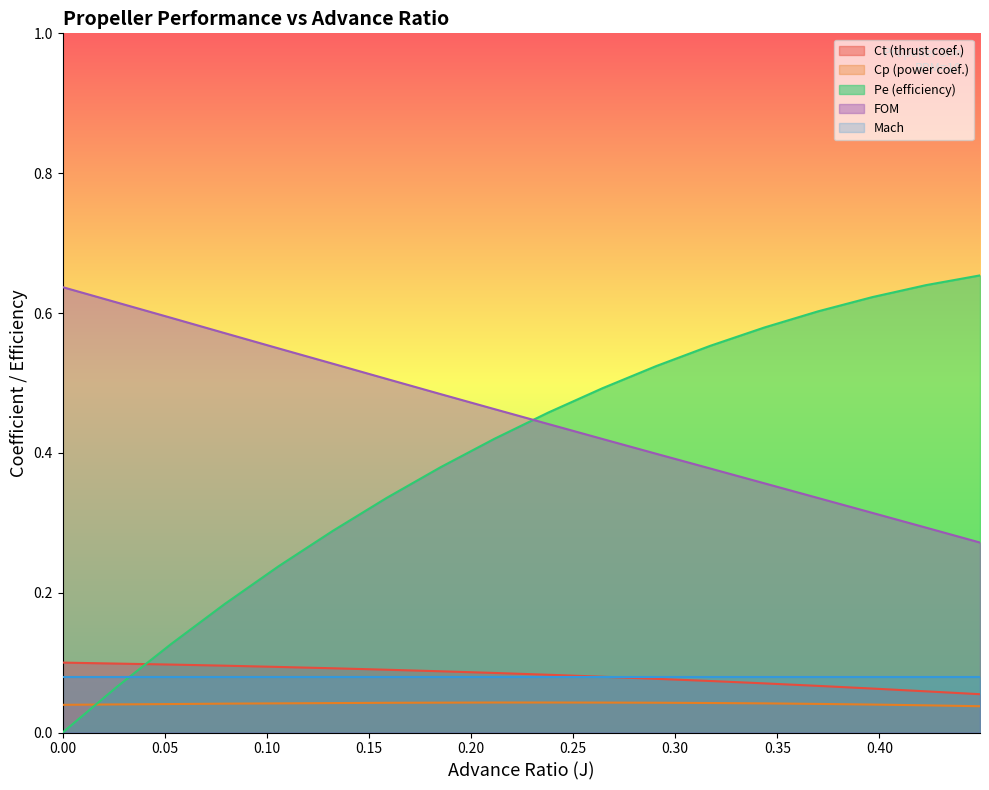

True or false: FOM and Pe (efficiency) cross at least once.

True